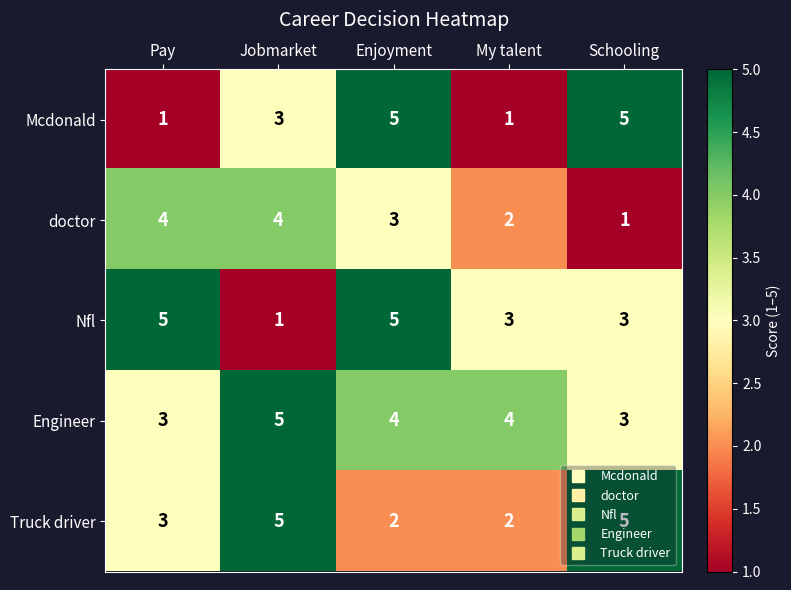

Which series changed the most between Jobmarket and Enjoyment?

Nfl